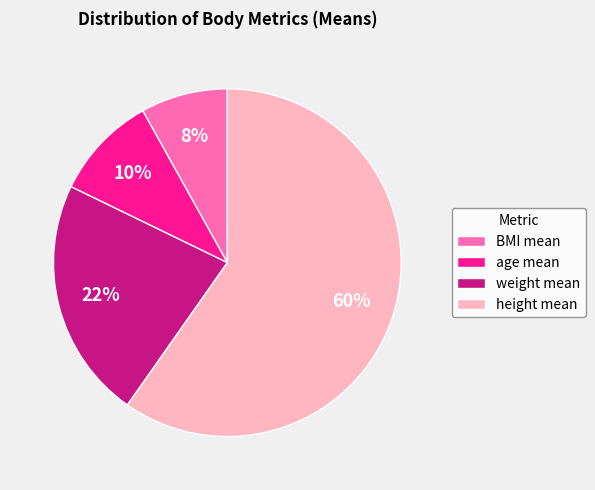

Is there any slice that represents more than half of the pie?

Yes